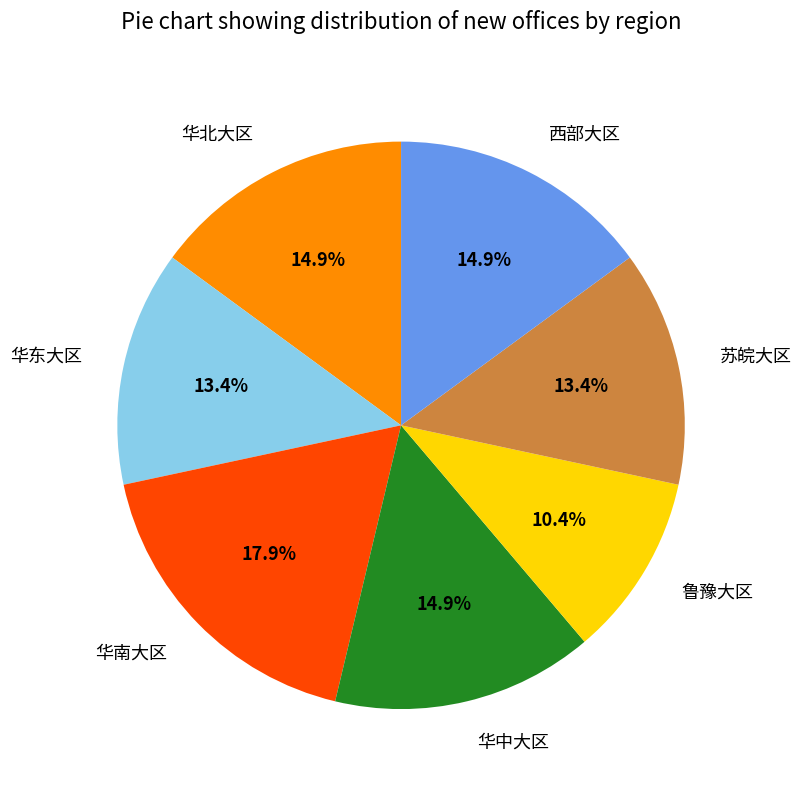

What percentage is NOT represented by 苏皖大区?

86.6%